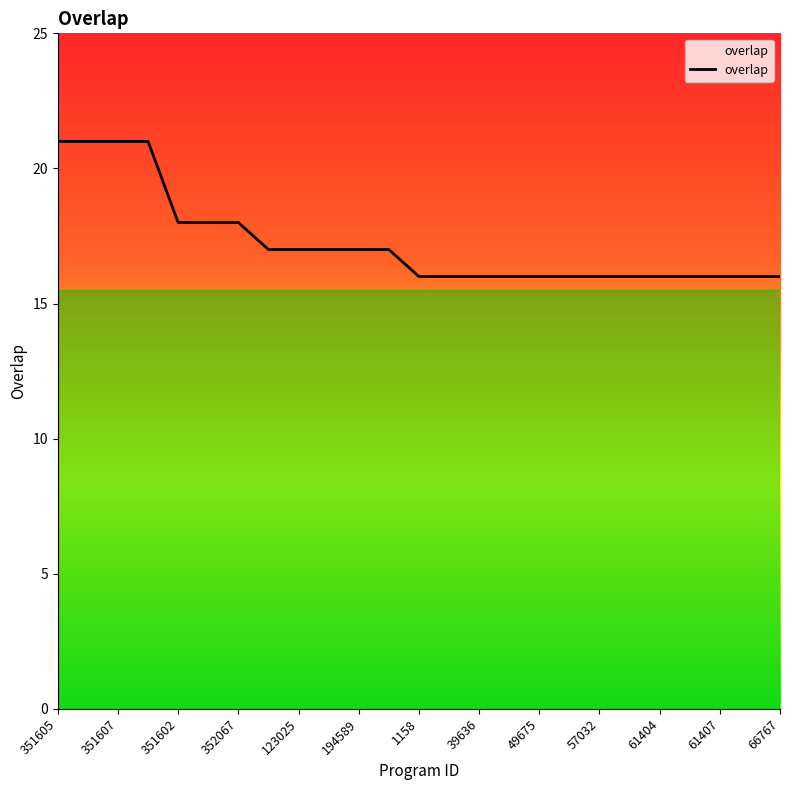

What is the smallest value displayed?

16